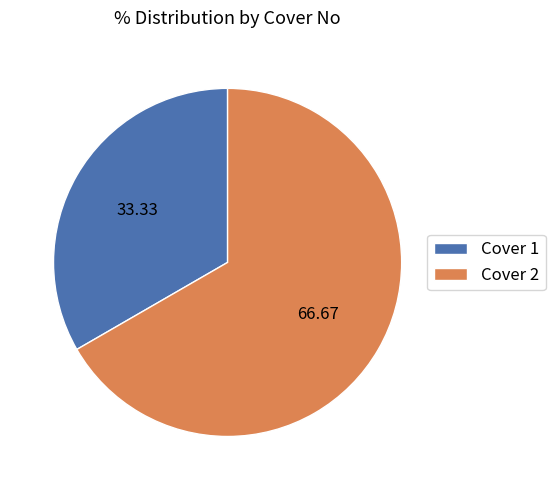

Rank the categories by value from highest to lowest.

Cover 2, Cover 1